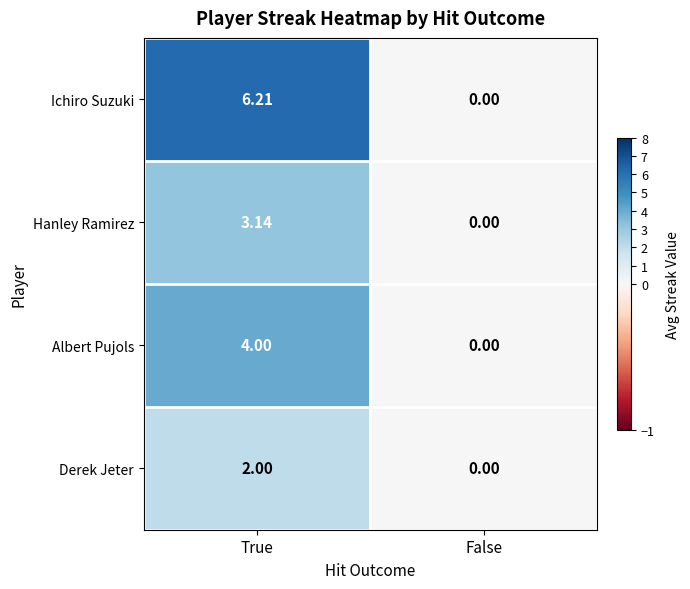

Which label corresponds to the largest value in the chart?

True